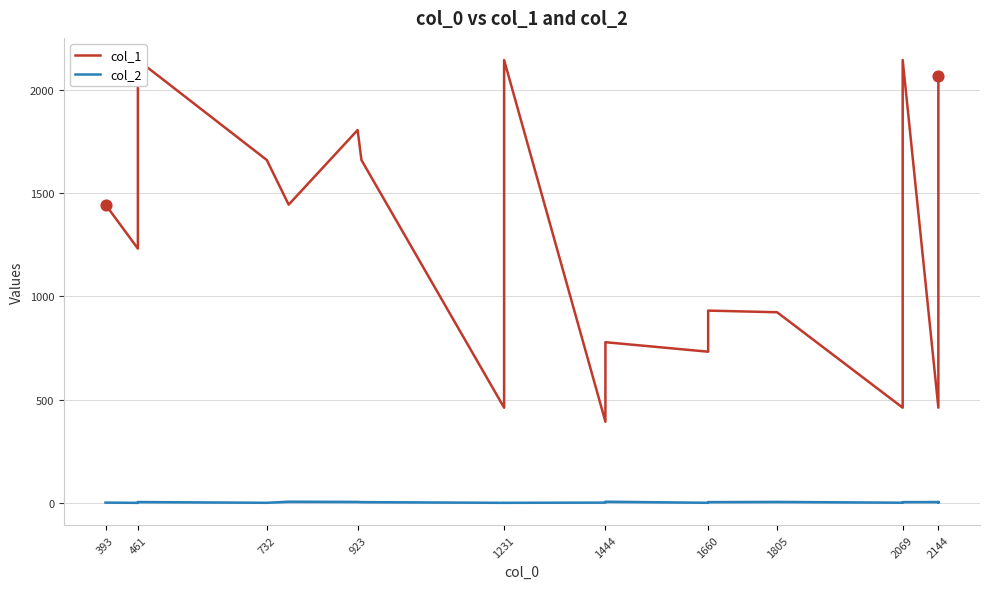

Which series has the largest total across all categories?

col_1